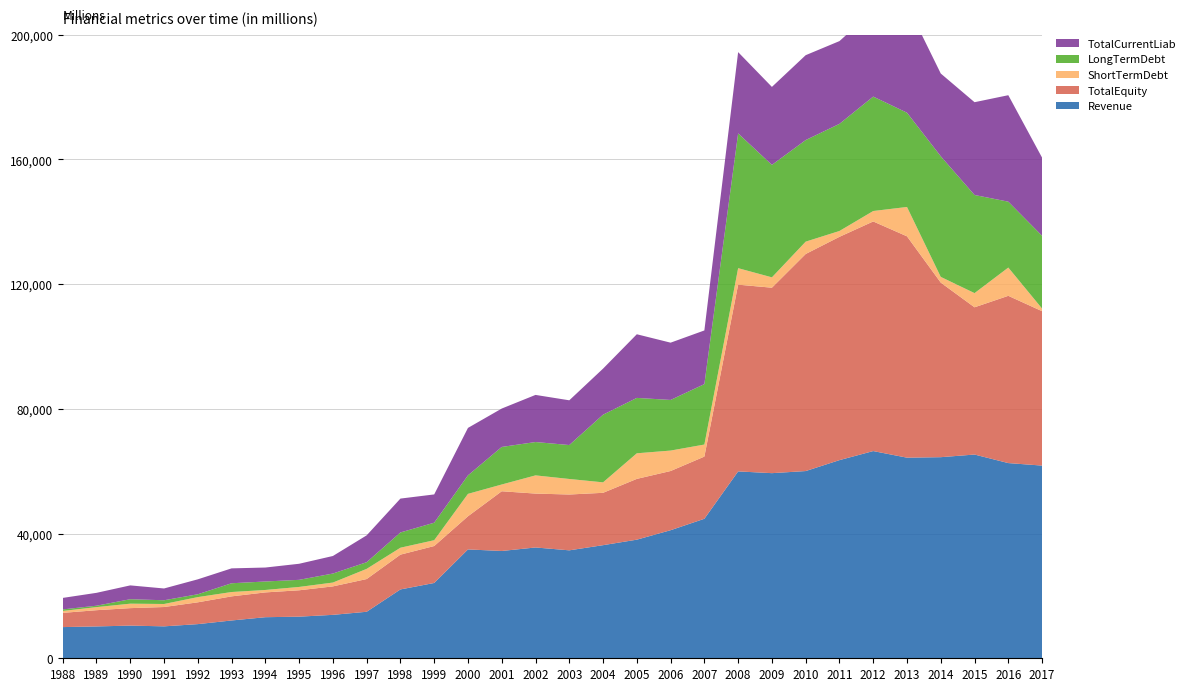

Reading left to right, transcribe all the data shown in this chart.

Revenue: 10002	10215	10482	10242	10956	12126	13176	13351	13931	14918	22084	24154	34918	34419	35544	34626	36284	38047	41083	44750	59944	59382	60054	63561	66468	64350	64506	65354	62614	61808
TotalEquity: 4561	5209	5602	6199	6993	7733	7954	8459	9129	10496	11160	11853	10631	19158	17286	17906	16792	19496	18987	19944	59901	59489	69629	71629	73650	71001	55997	47231	53650	49525
ShortTermDebt: 619	986	1433	972	1675	1395	781	1073	1230	3267	2223	1869	7192	2169	5839	4985	3357	8213	6556	3869	5291	3322	3959	1875	3352	9417	1835	4549	9067	849
LongTermDebt: 492	453	1429	1200	909	2812	2721	2279	2892	2141	4897	5613	5934	12045	10696	10883	21708	17765	16241	19385	43230	36075	32587	34364	36706	30239	38690	31479	21137	23340
TotalCurrentLiab: 3689	4128	4434	3778	4792	4775	4476	5153	5628	8608	10862	9071	15220	12315	15115	14350	14768	20415	18372	17211	26069	25011	27225	26543	27535	34639	26546	29759	34150	25066